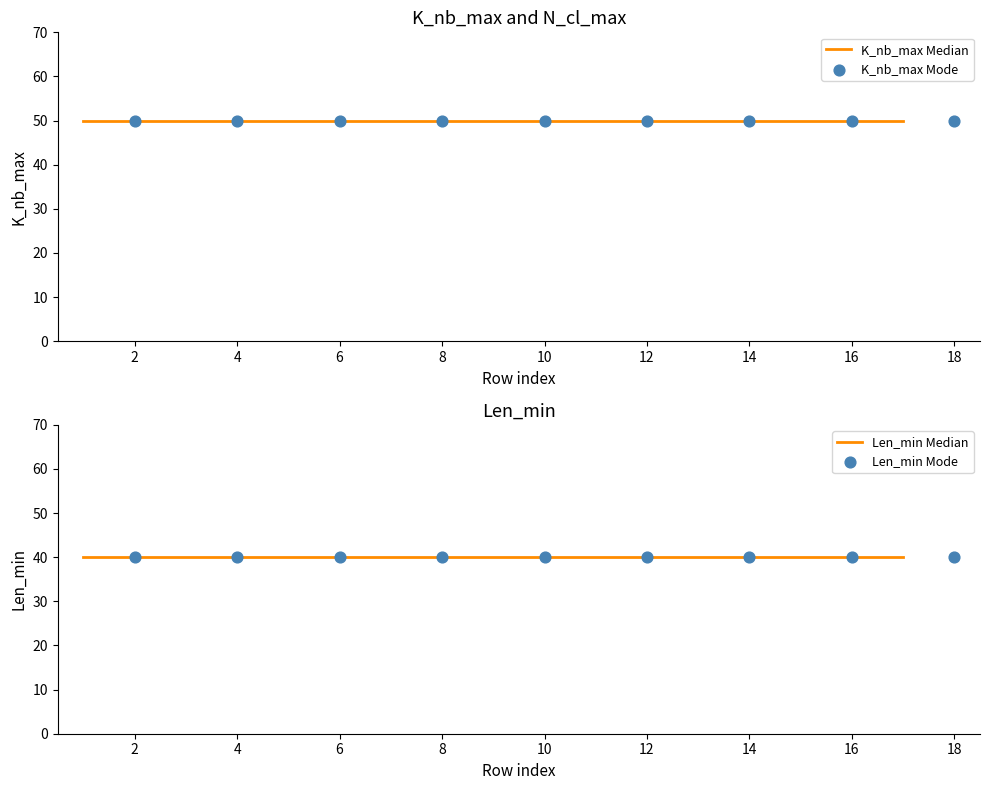

What is the total value across all series at 16?

180